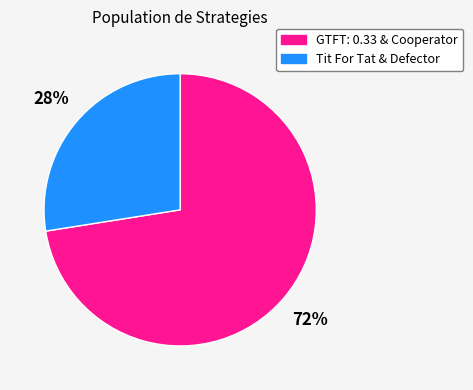

Which slice is the smallest?

Tit For Tat & Defector